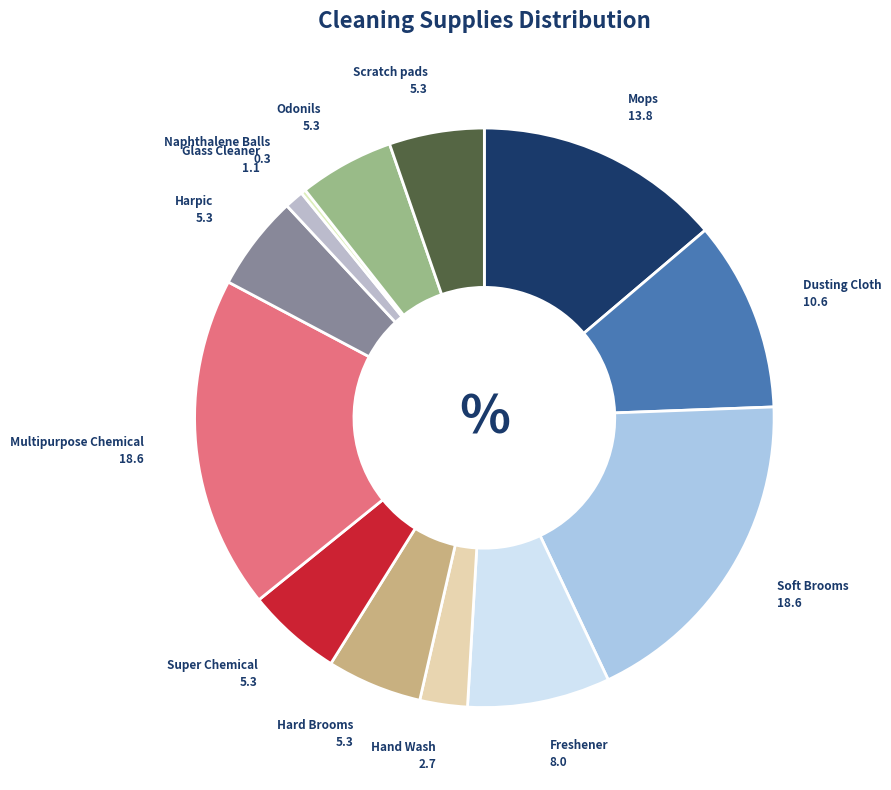

Is the sum of Dusting Cloth and Hand Wash greater than half?

No